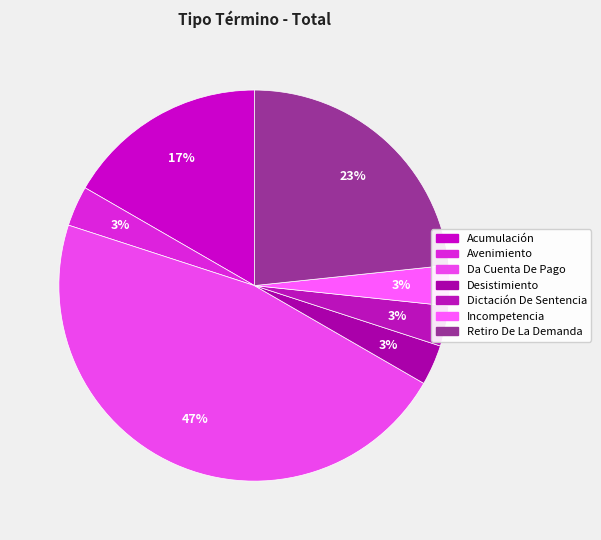

How many segments does this pie chart have?

7